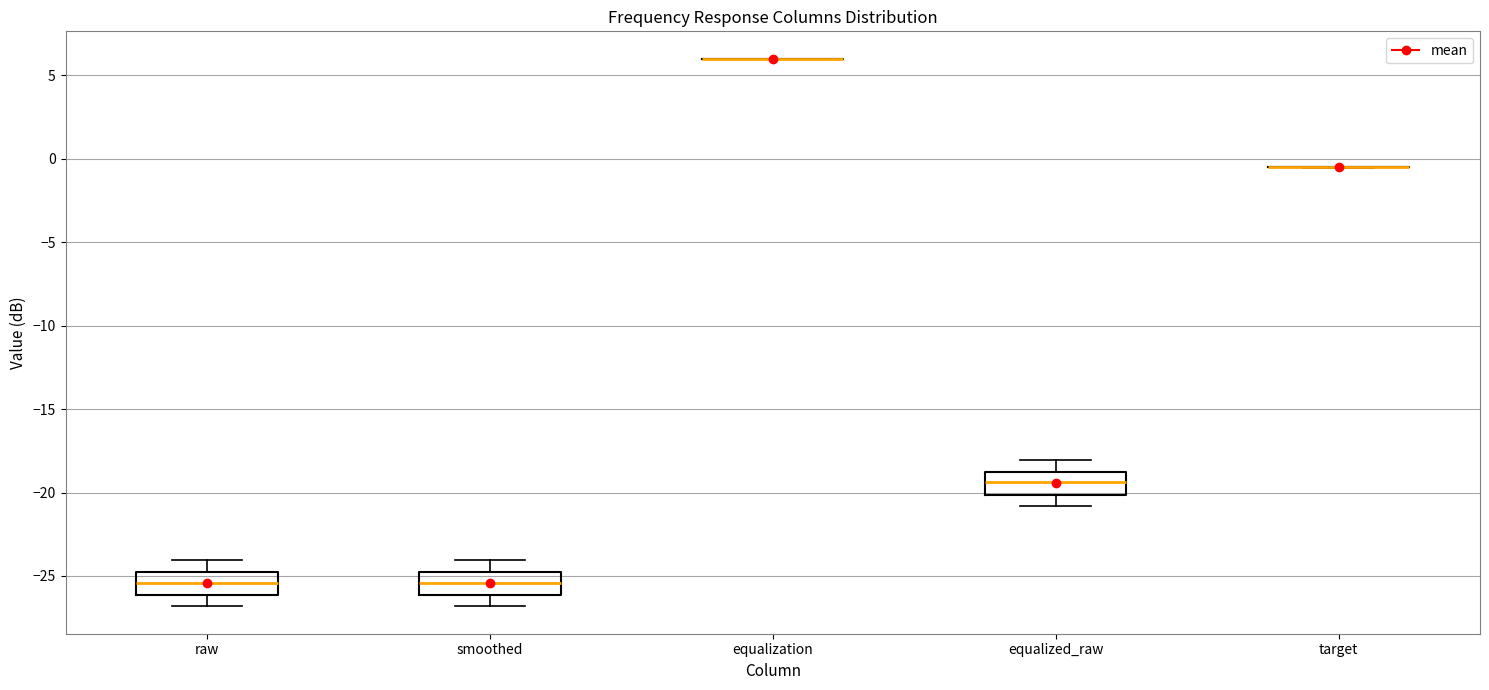

Reading left to right, read every box against the y-axis: the position of its median line, the range the box covers, and the ends of its whiskers. The values are not printed on the chart, so give them approximately, as read against the axis.

raw: median -25.5, box -26.0 to -25.0, whiskers -27.0 to -24.0
smoothed: median -25.5, box -26.0 to -25.0, whiskers -27.0 to -24.0
equalization: box collapsed to a line at 6.0, whiskers 6.0 to 6.0
equalized_raw: median -19.5, box -20.0 to -19.0, whiskers -21.0 to -18.0
target: box collapsed to a line at -0.5, whiskers -0.5 to -0.5